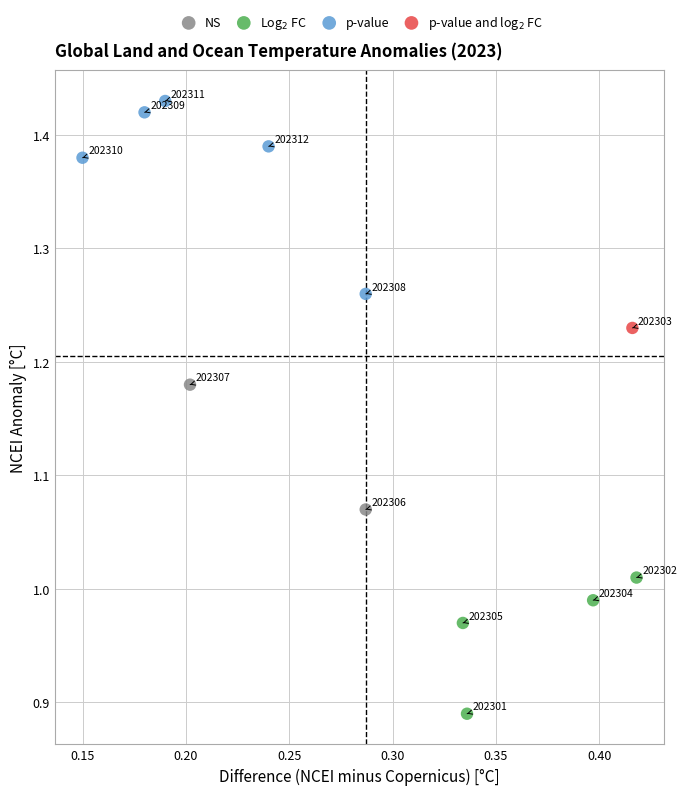

Which series reaches the minimum Y coordinate?

Log$_2$ FC